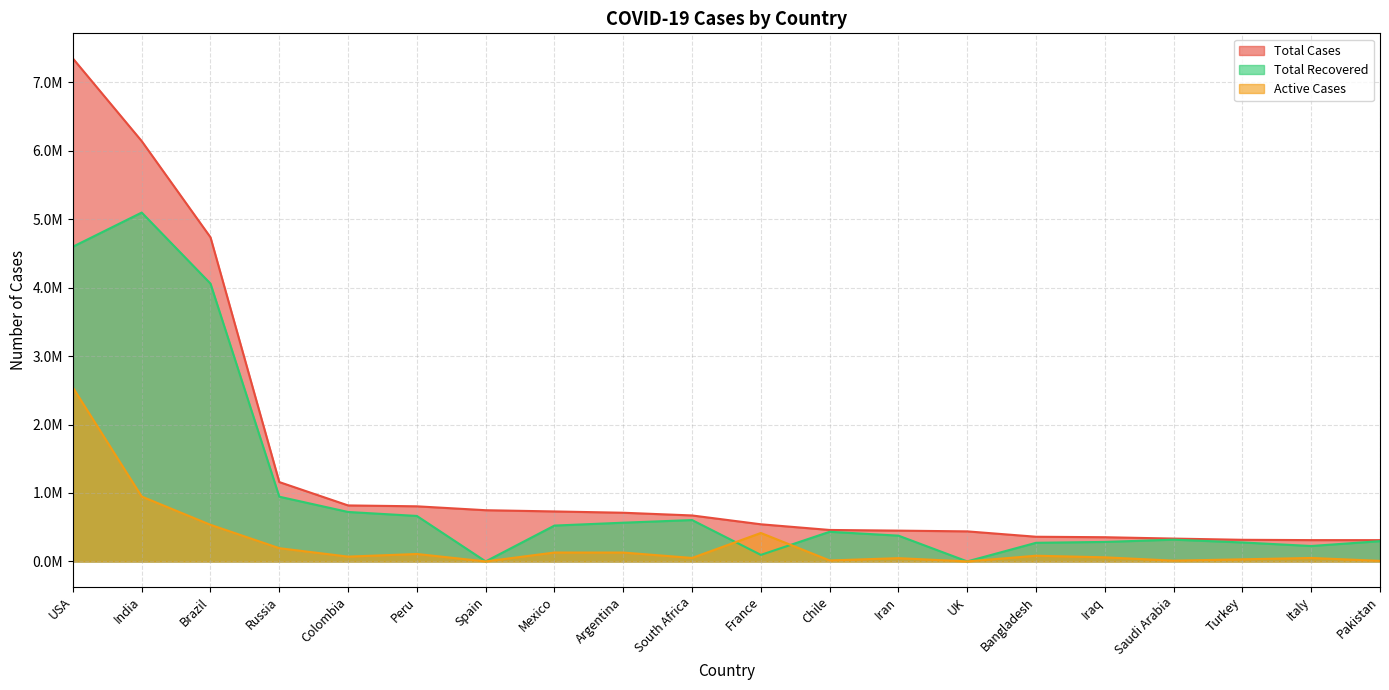

Rank the series at Russia from highest to lowest value.

Total Cases, Total Recovered, Active Cases